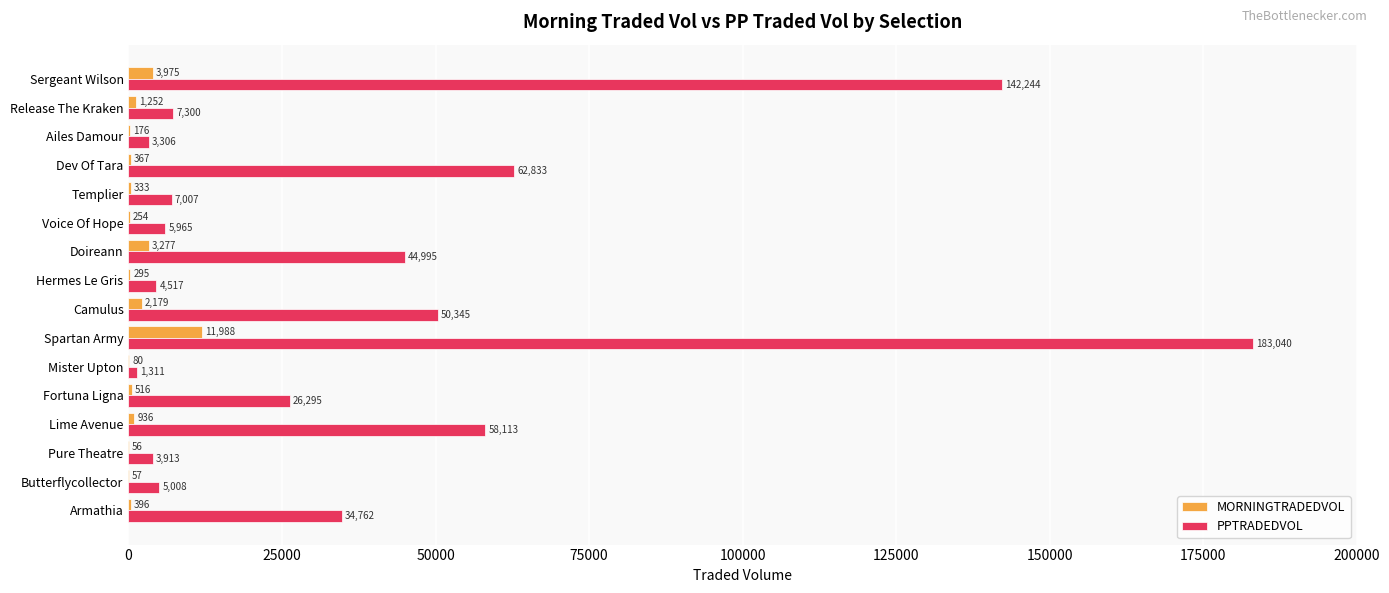

What is the sum of the PPTRADEDVOL values at Lime Avenue and Release The Kraken?

65413.0